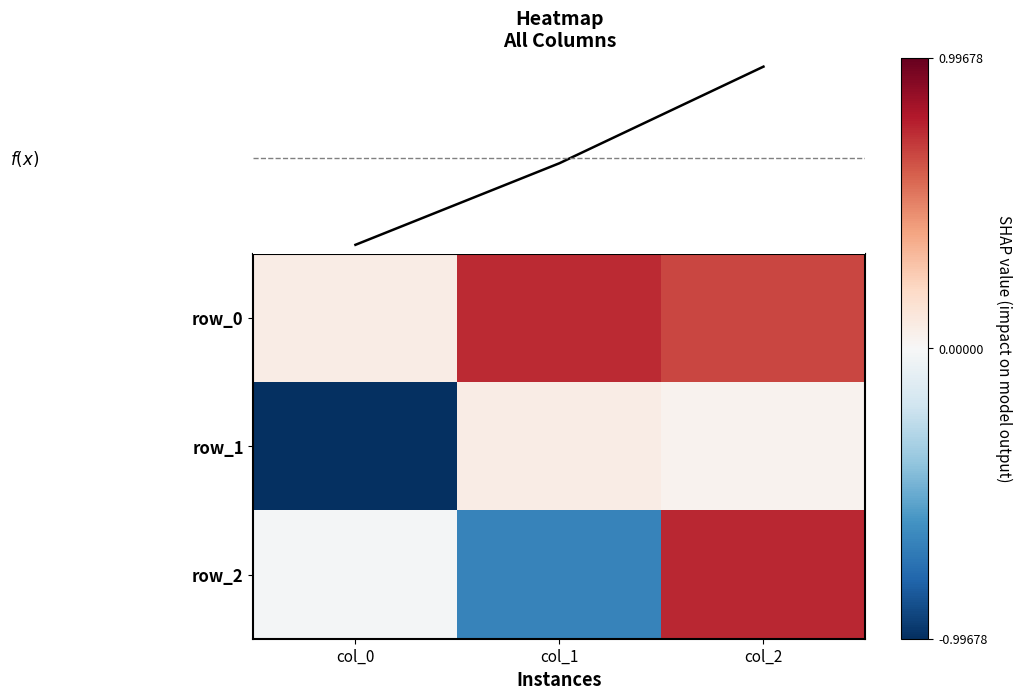

What is the greatest value displayed?

0.7